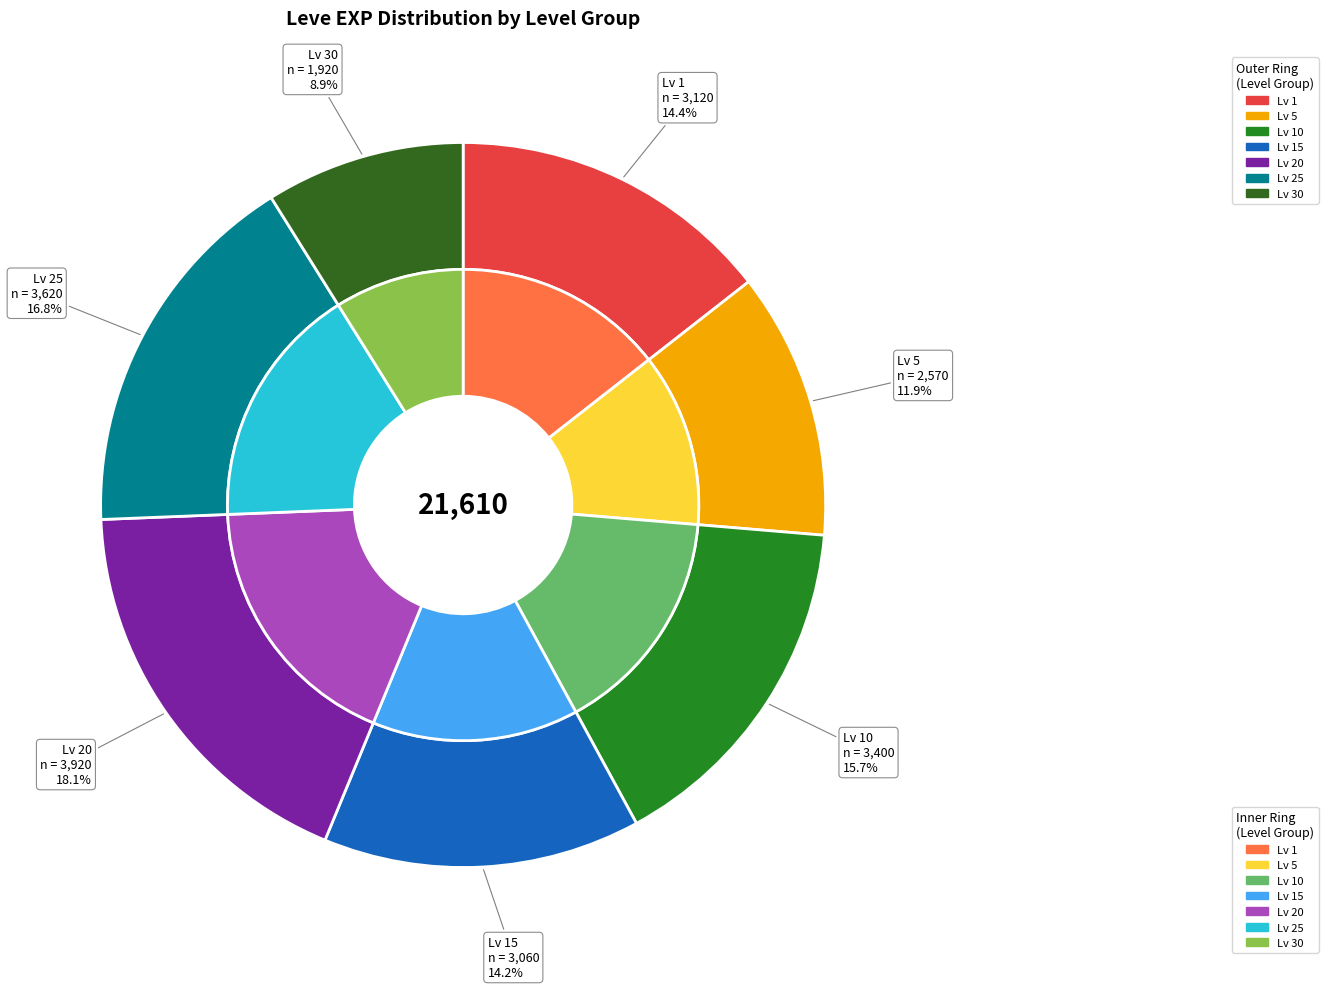

True or false: Leve Level 25 accounts for 35% of the total.

False